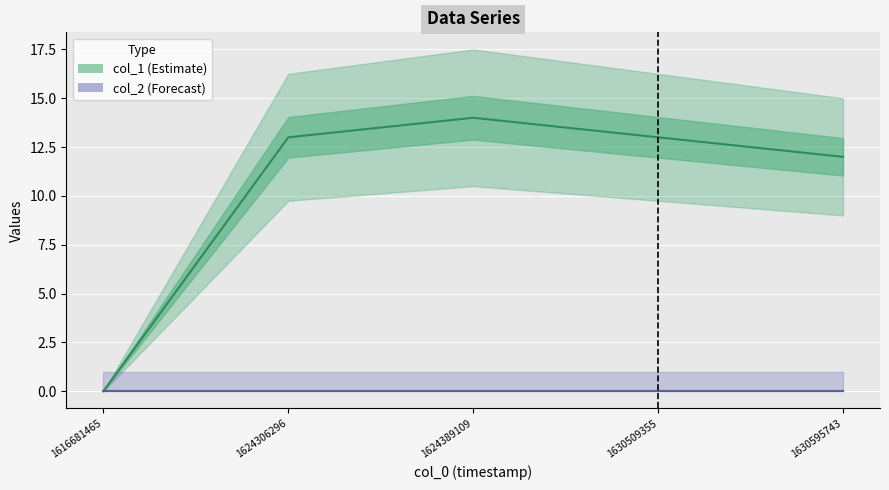

At how many categories does at least one series exceed 0?

4